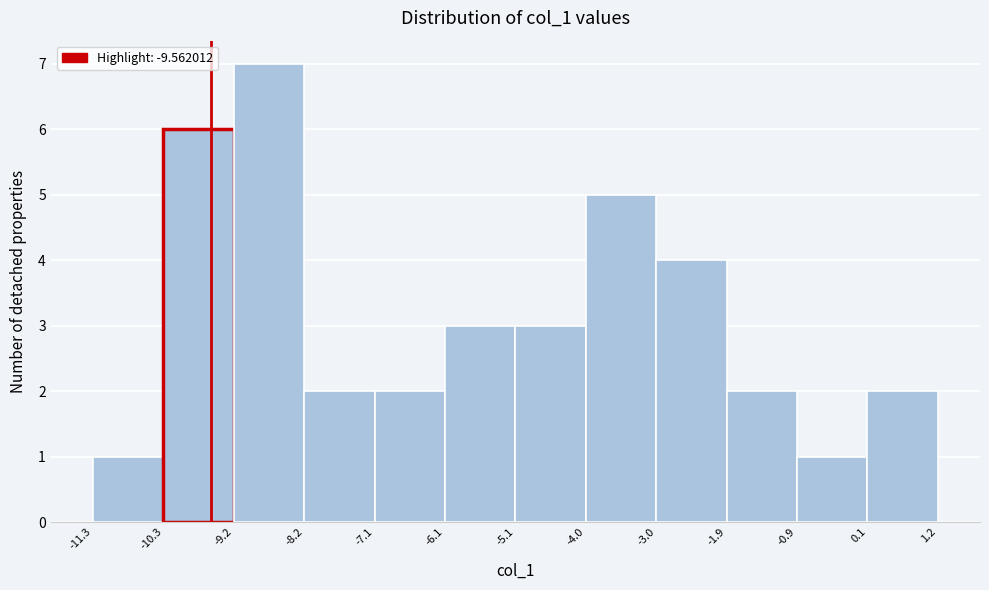

Reading left to right, list every bar in this chart as the range it spans on the x-axis followed by its height. The values are not printed on the chart, so give them approximately, as read against the axis.

-11.3 to -10.3: 1
-10.3 to -9.2: 6
-9.2 to -8.2: 7
-8.2 to -7.1: 2
-7.1 to -6.1: 2
-6.1 to -5.1: 3
-5.1 to -4.0: 3
-4.0 to -3.0: 5
-3.0 to -1.9: 4
-1.9 to -0.9: 2
-0.9 to 0.1: 1
0.1 to 1.2: 2